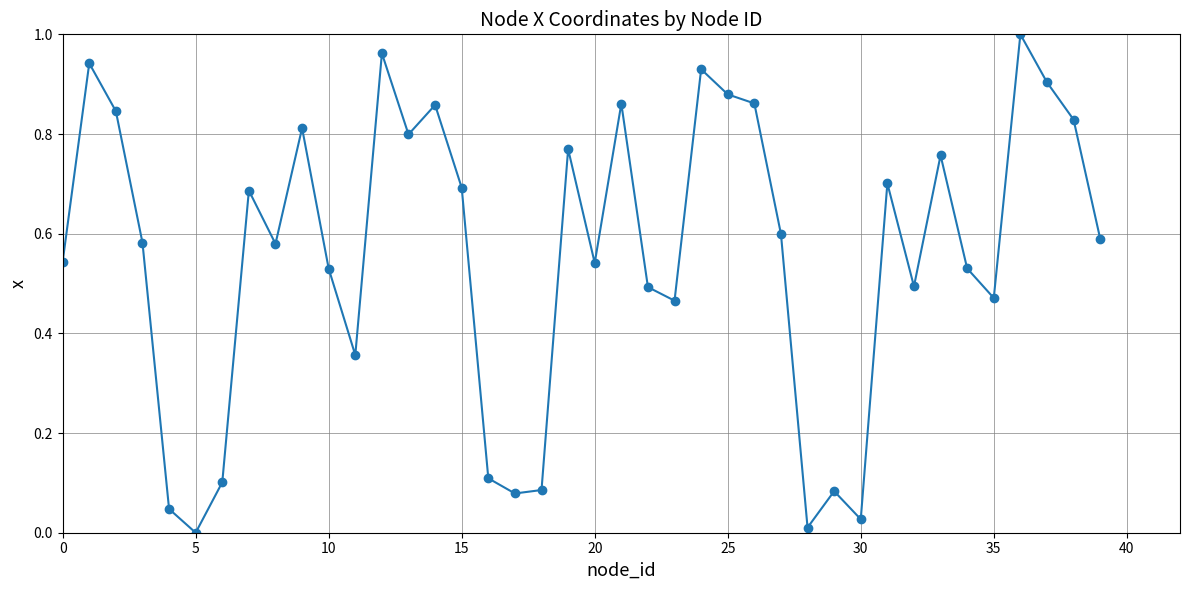

What is the sum of all values?

22.4